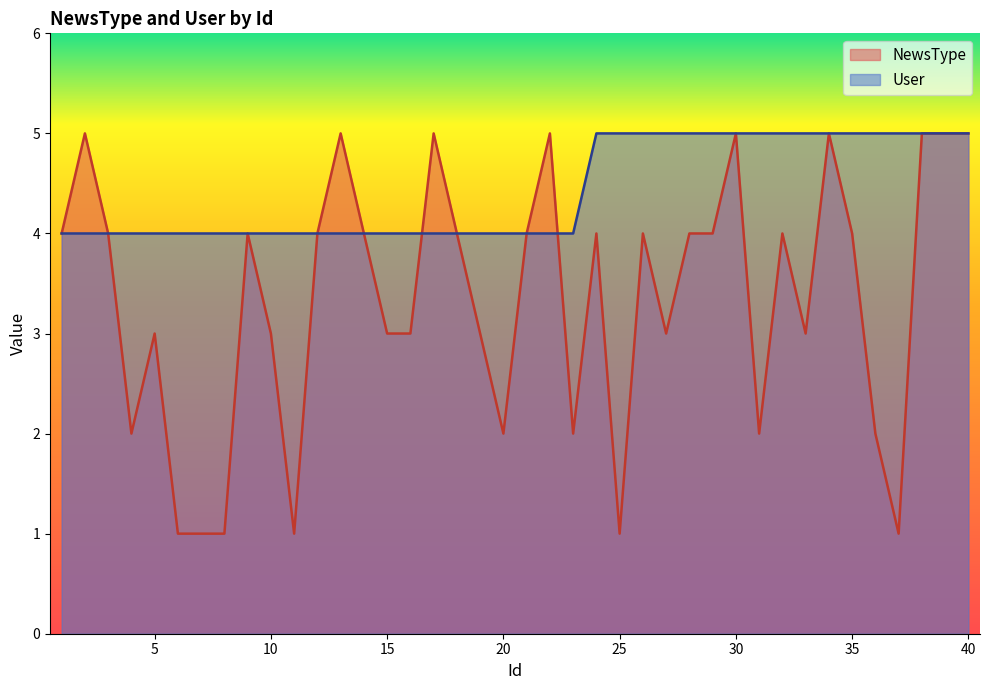

Where is the first local maximum for NewsType?

2